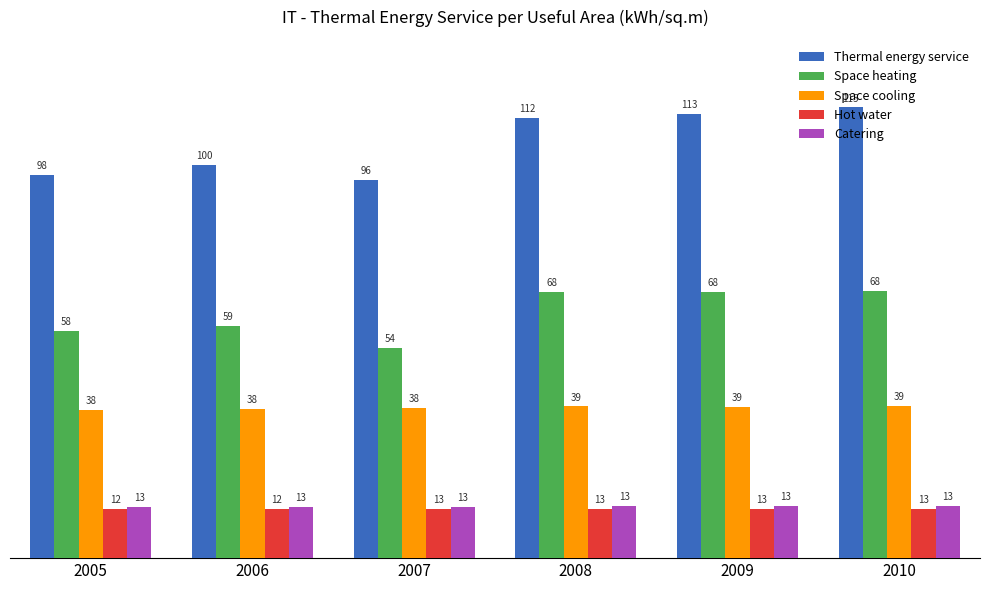

How many bars are there in total?

30